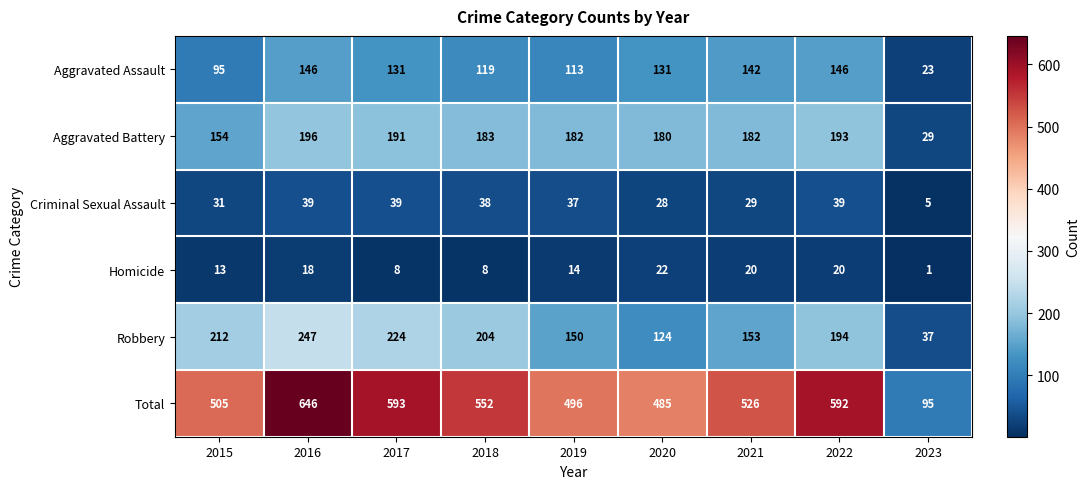

Which category has the lowest value in the Aggravated Assault series?

2023